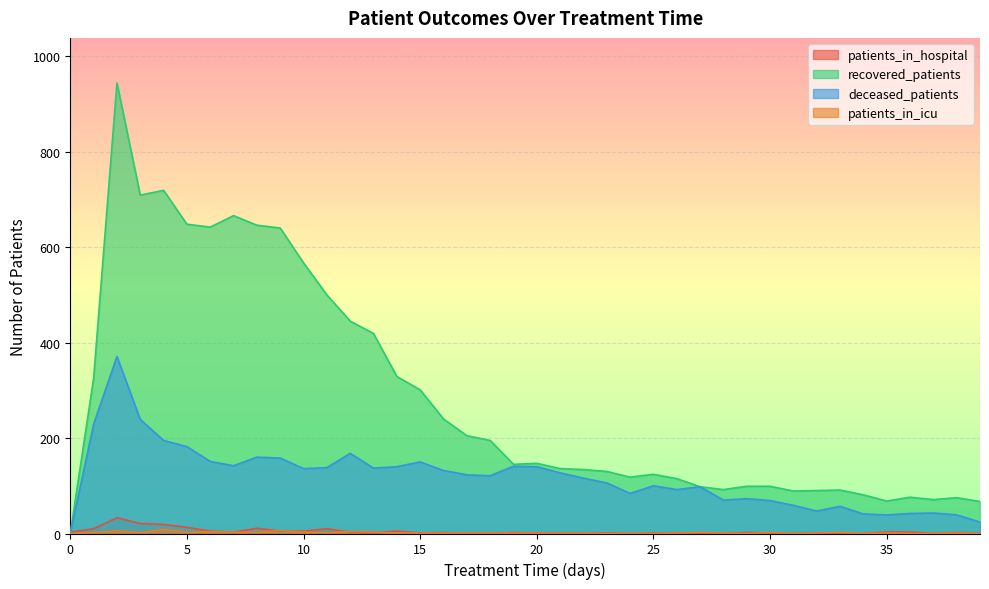

How many distinct data groups are displayed?

4